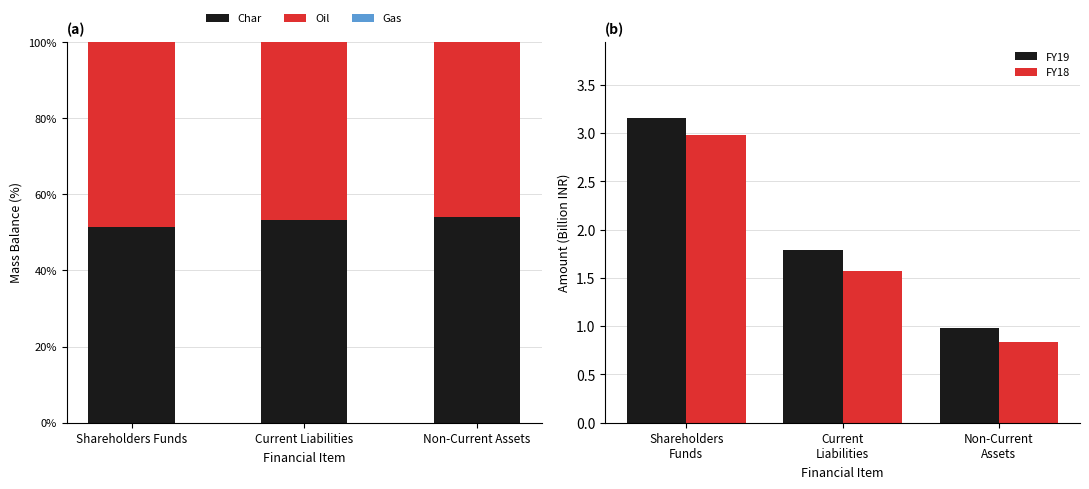

At which category is the sum across all series the highest?

Shareholders Funds